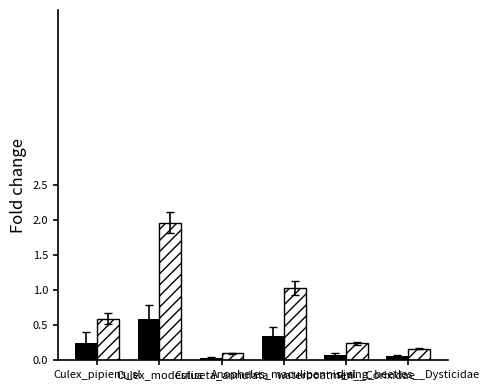

What is the maximum value shown in the chart?

2.0